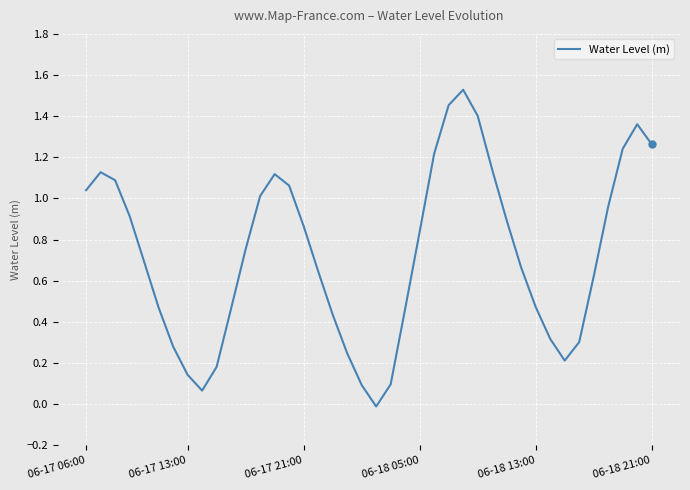

What is the average value?

0.7